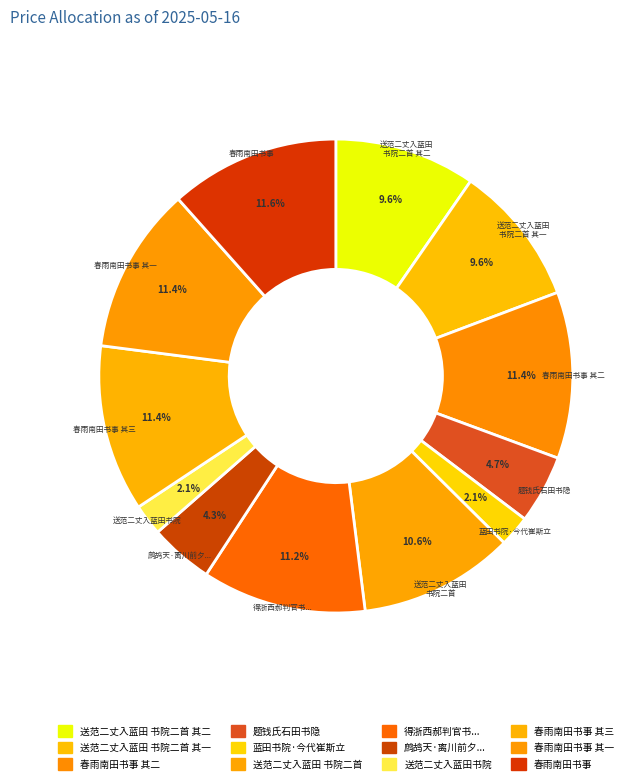

Which category has the smallest portion of the pie?

送范二丈入蓝田书院